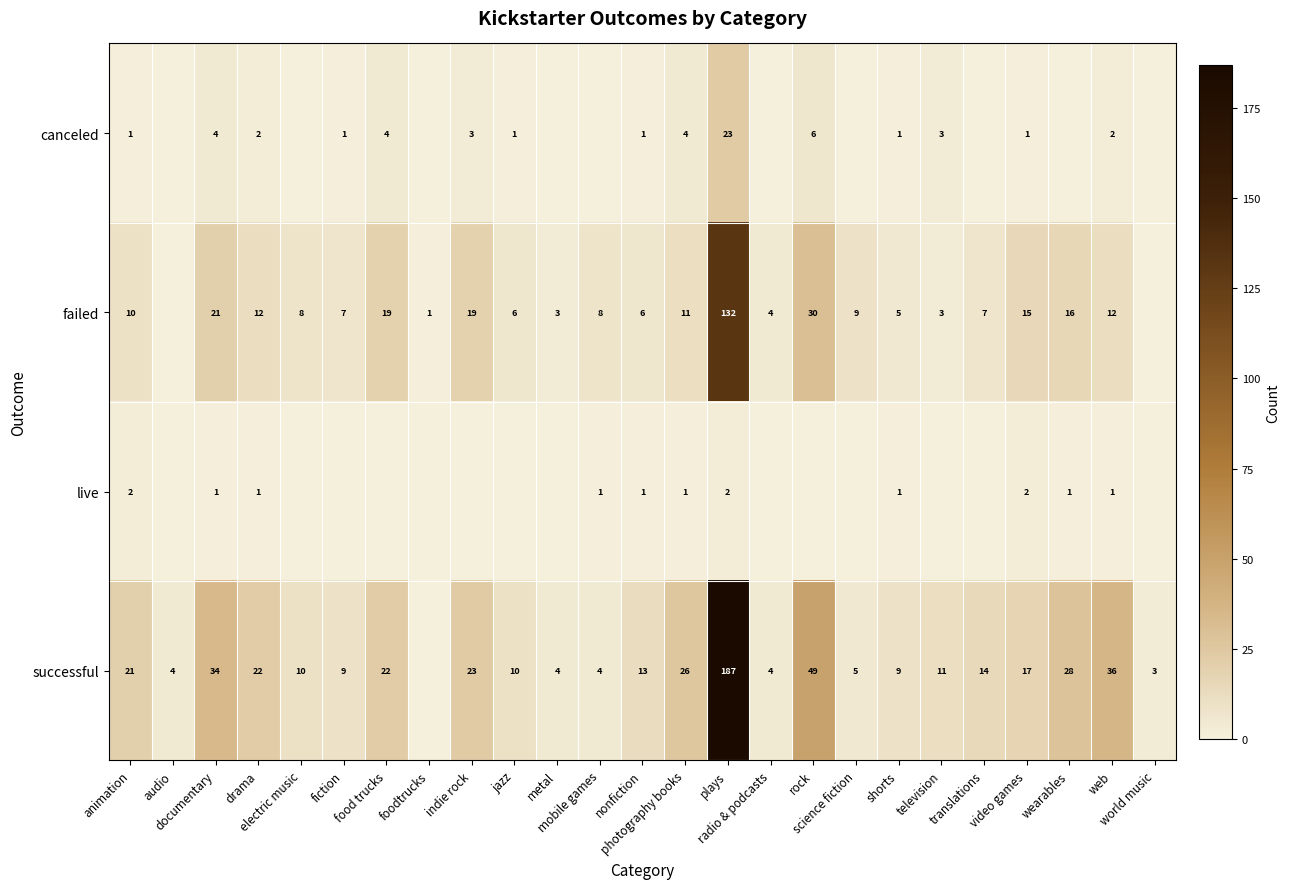

The successful series shows 4 at radio & podcasts. True or false?

True